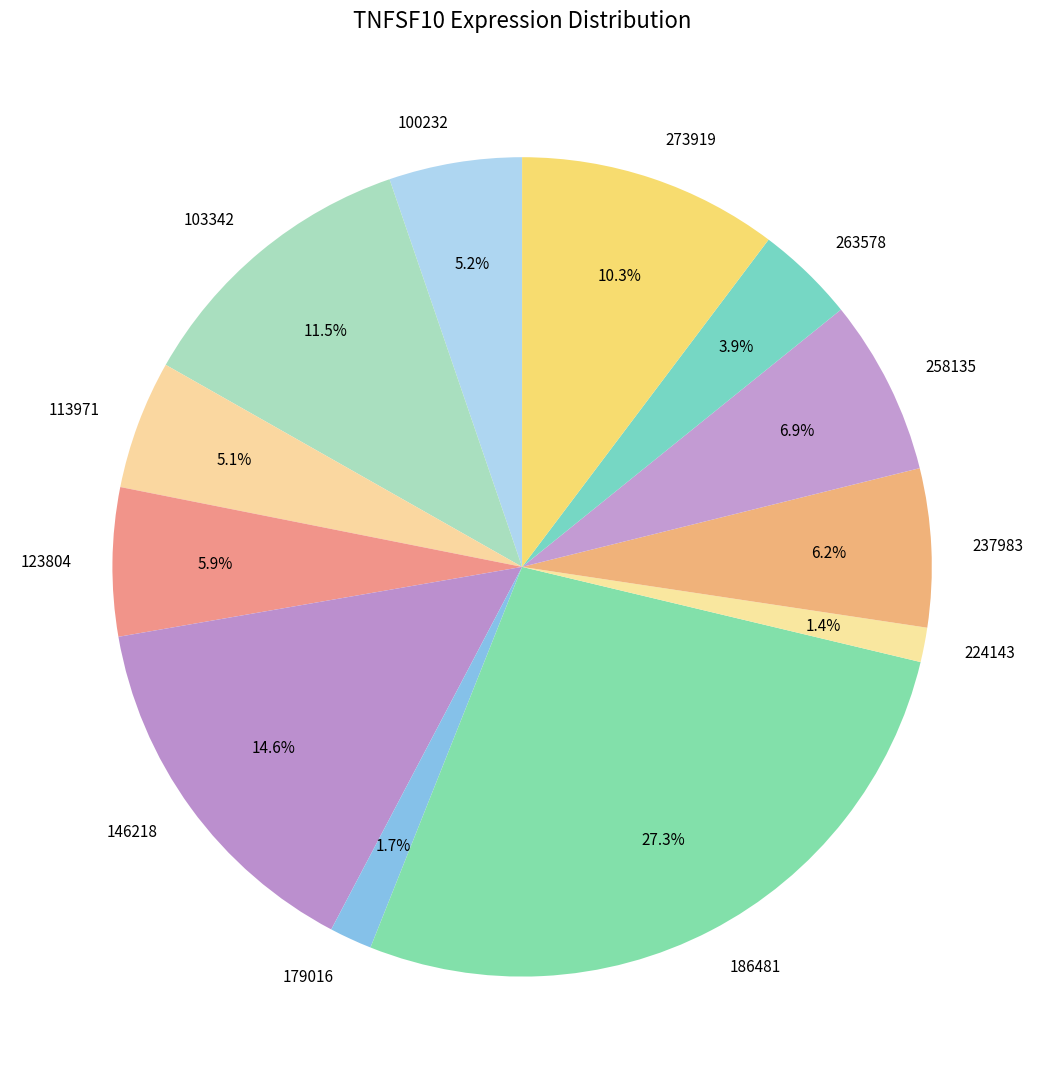

How many segments does this pie chart have?

12